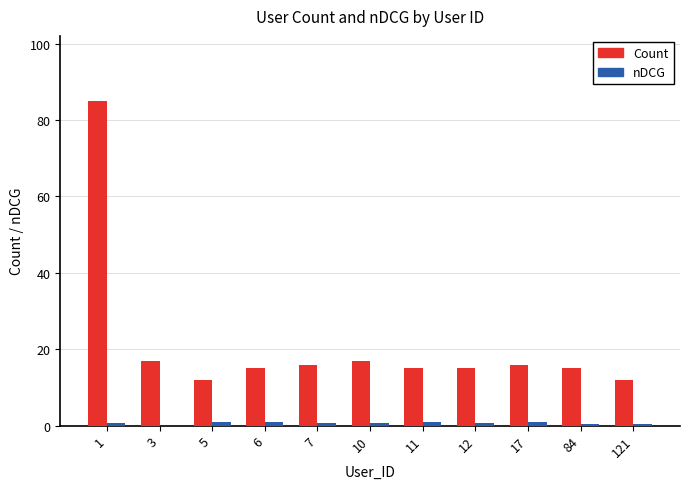

The Count series shows 15.0 at 84. True or false?

True